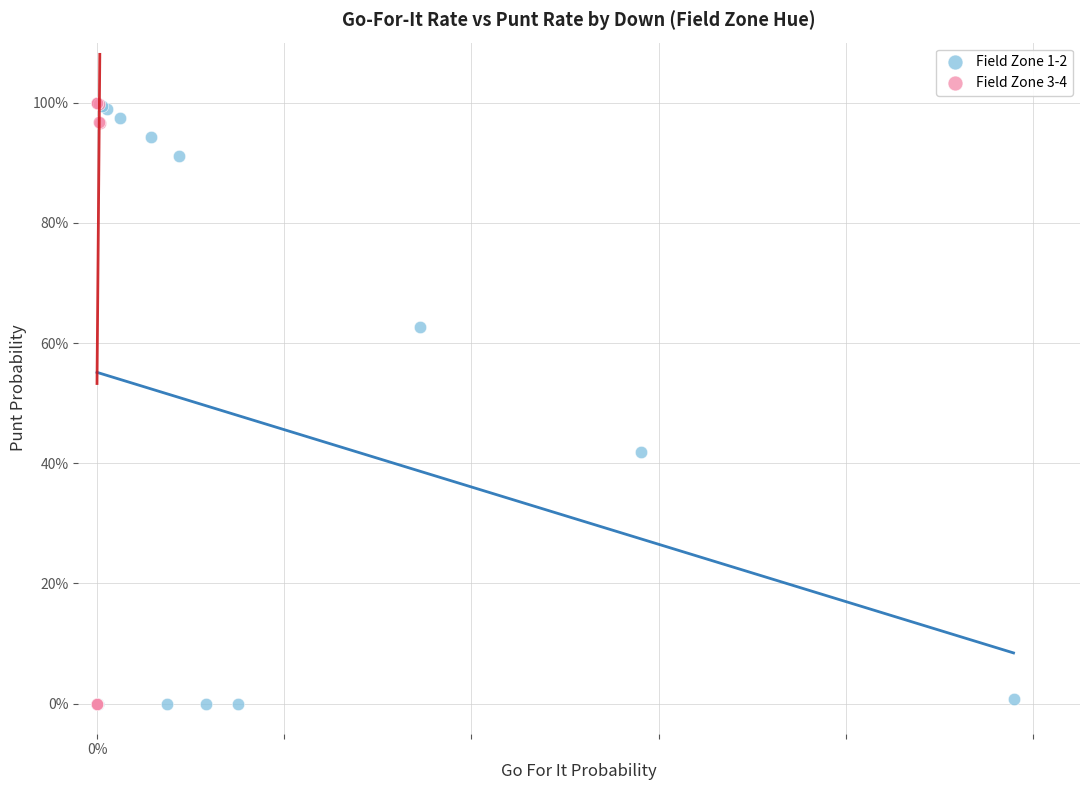

What are all the series names shown in the legend?

Field Zone 1-2, Field Zone 3-4